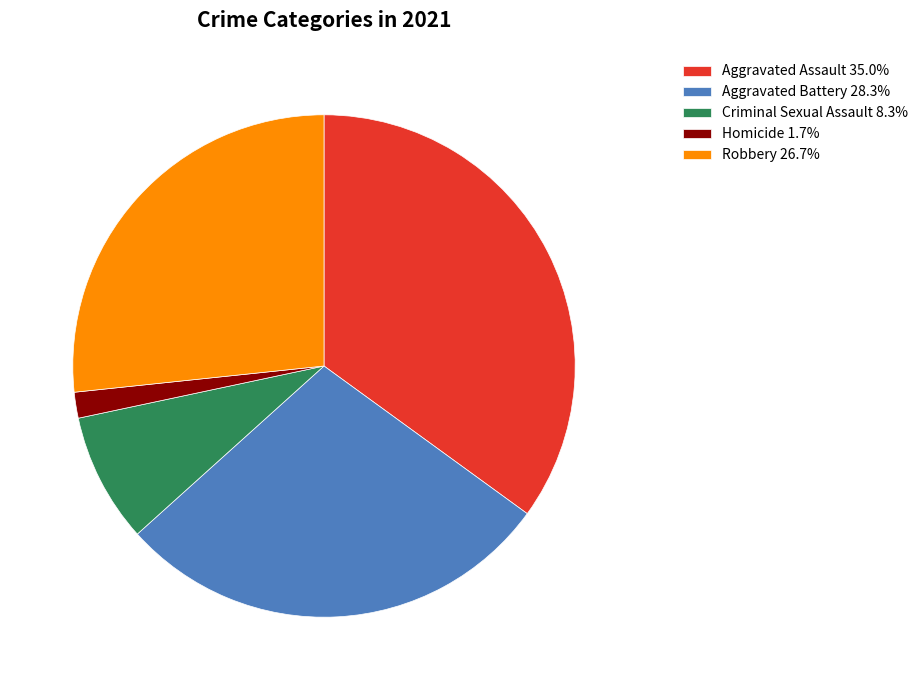

Does any single category account for the majority?

No